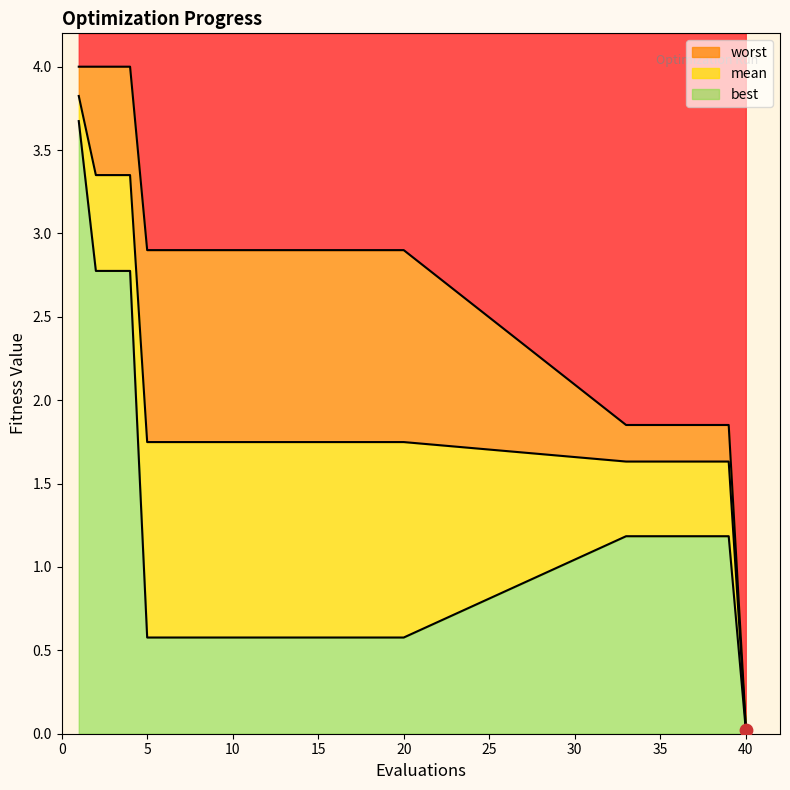

What is the total value across all series at 20?

5.2